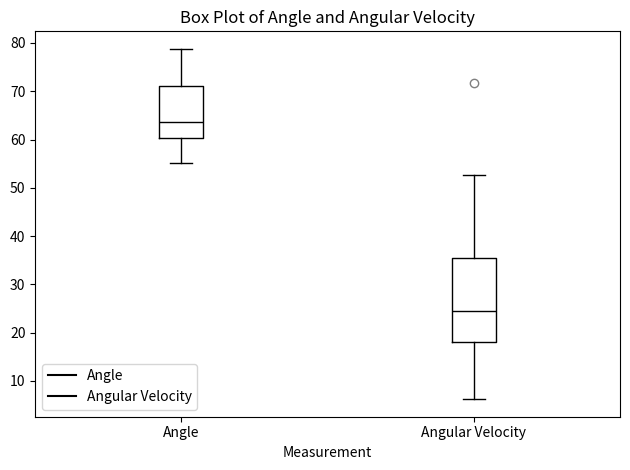

Reading left to right, read every box against the y-axis: the position of its median line, the range the box covers, and the ends of its whiskers. The values are not printed on the chart, so give them approximately, as read against the axis.

Angle: median 64, box 60 to 71, whiskers 55 to 79
Angular Velocity: median 24, box 18 to 35, whiskers 6 to 53